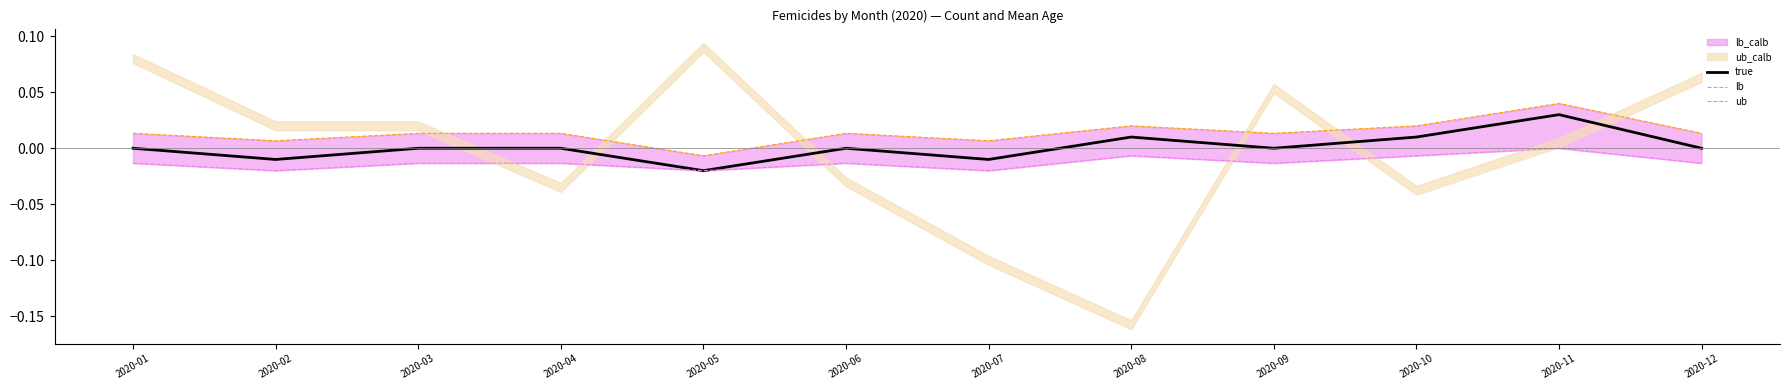

Is it true that true equals 0.0 at 2020-12?

True